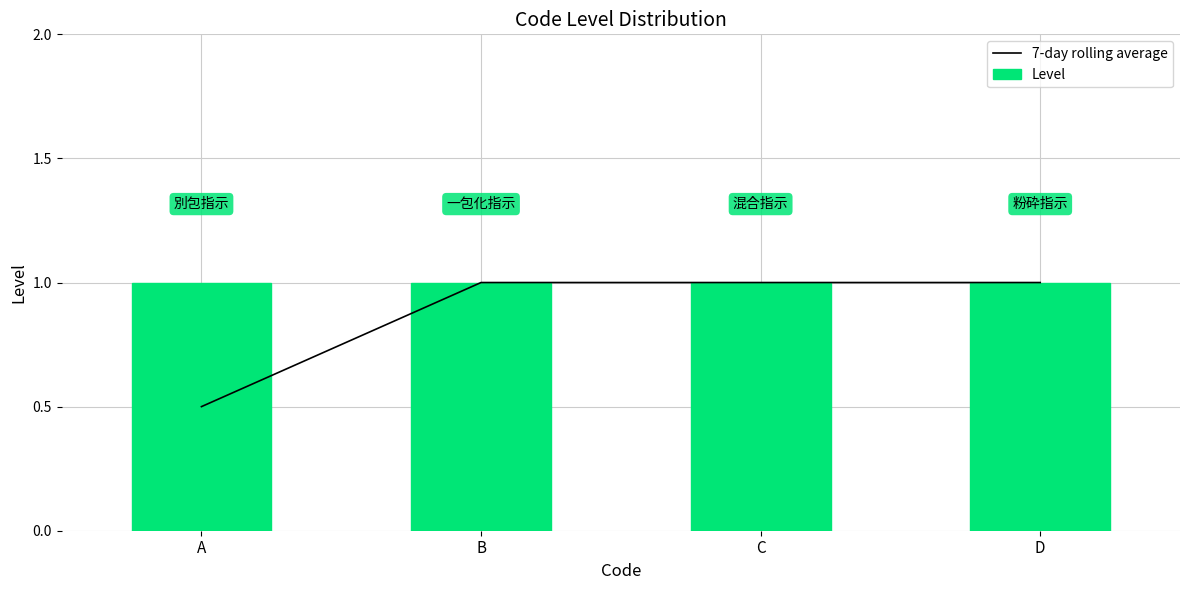

The value of Level at A is 1.4. True or false?

False